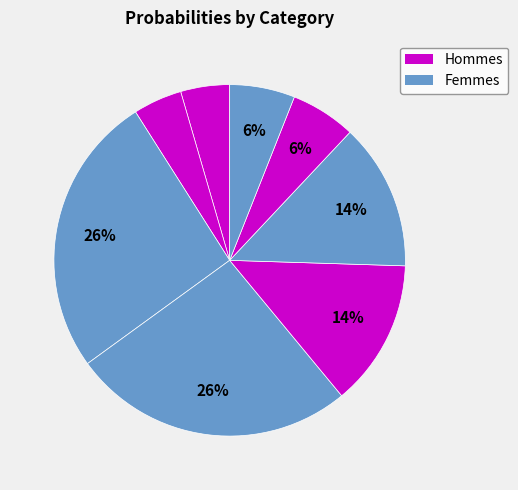

Is there a majority slice in this chart?

No